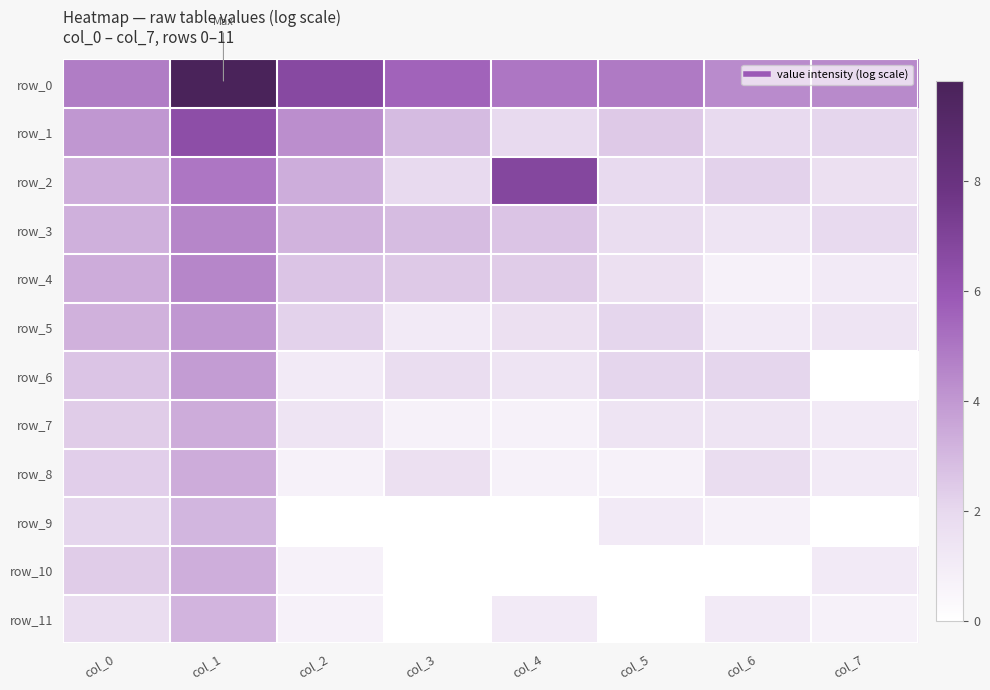

What is the average value of the row_3 series?

2.7